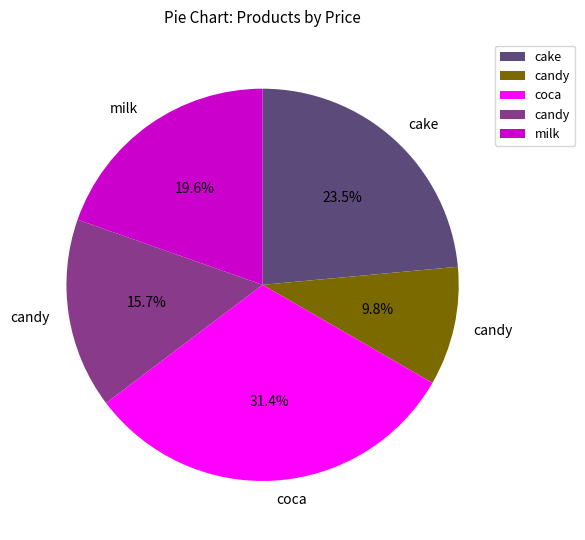

Is there a majority slice in this chart?

No